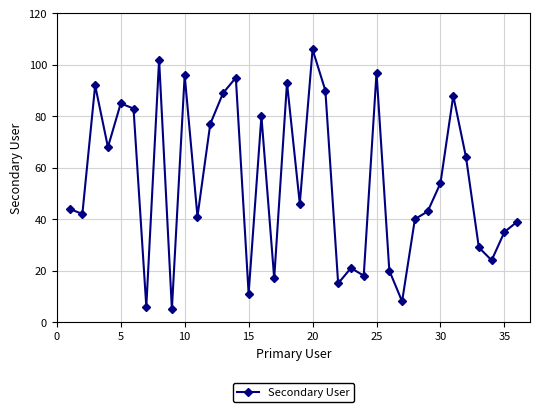

True or false: there are more than 1 points higher than both neighbors.

True